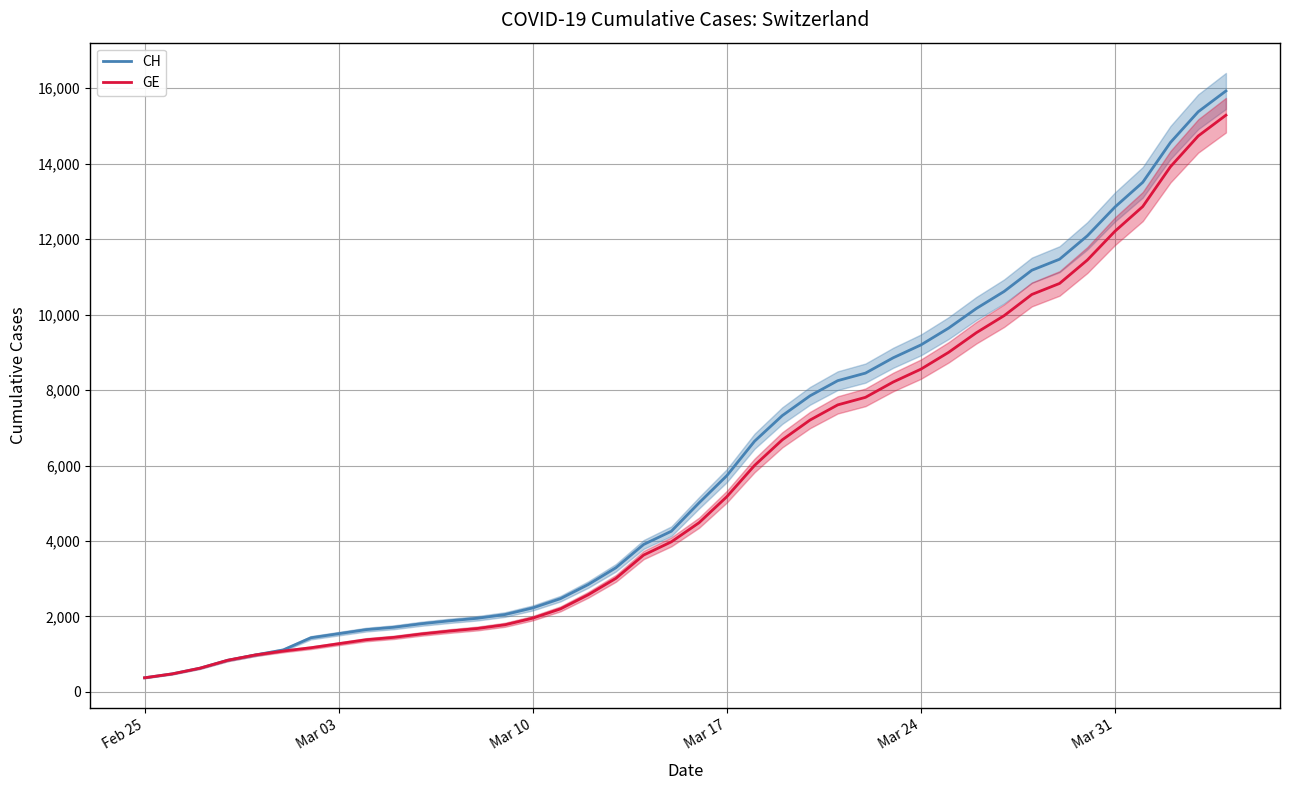

What is the difference between the maximum and minimum values in the GE series?

14909